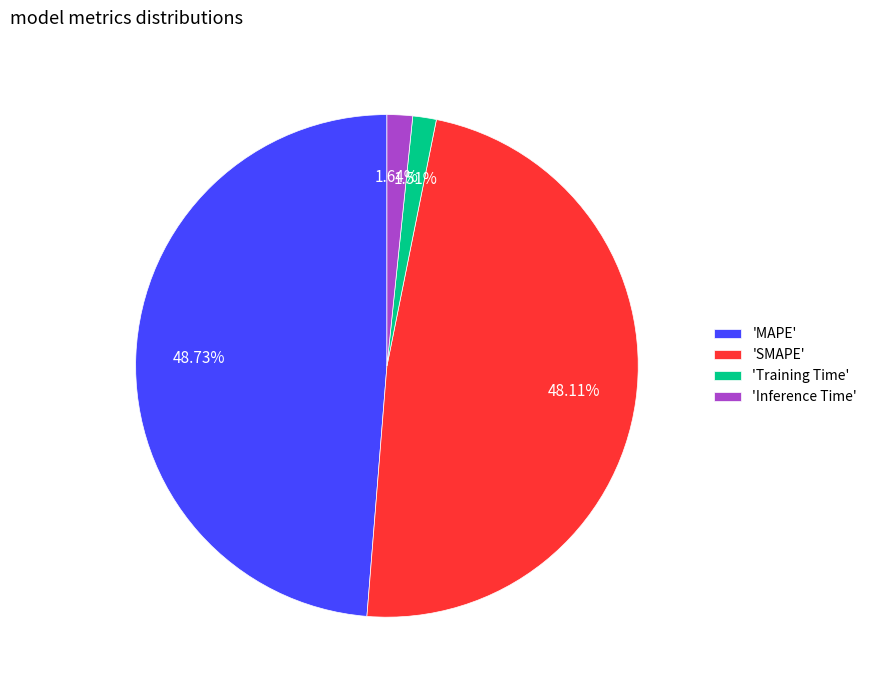

What is the largest slice in the pie chart?

'MAPE'